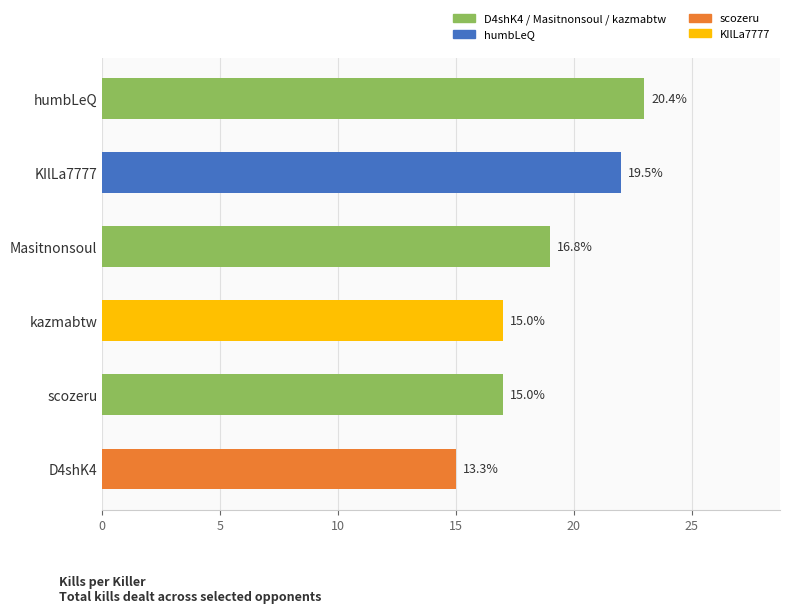

How many bars are there in total?

6